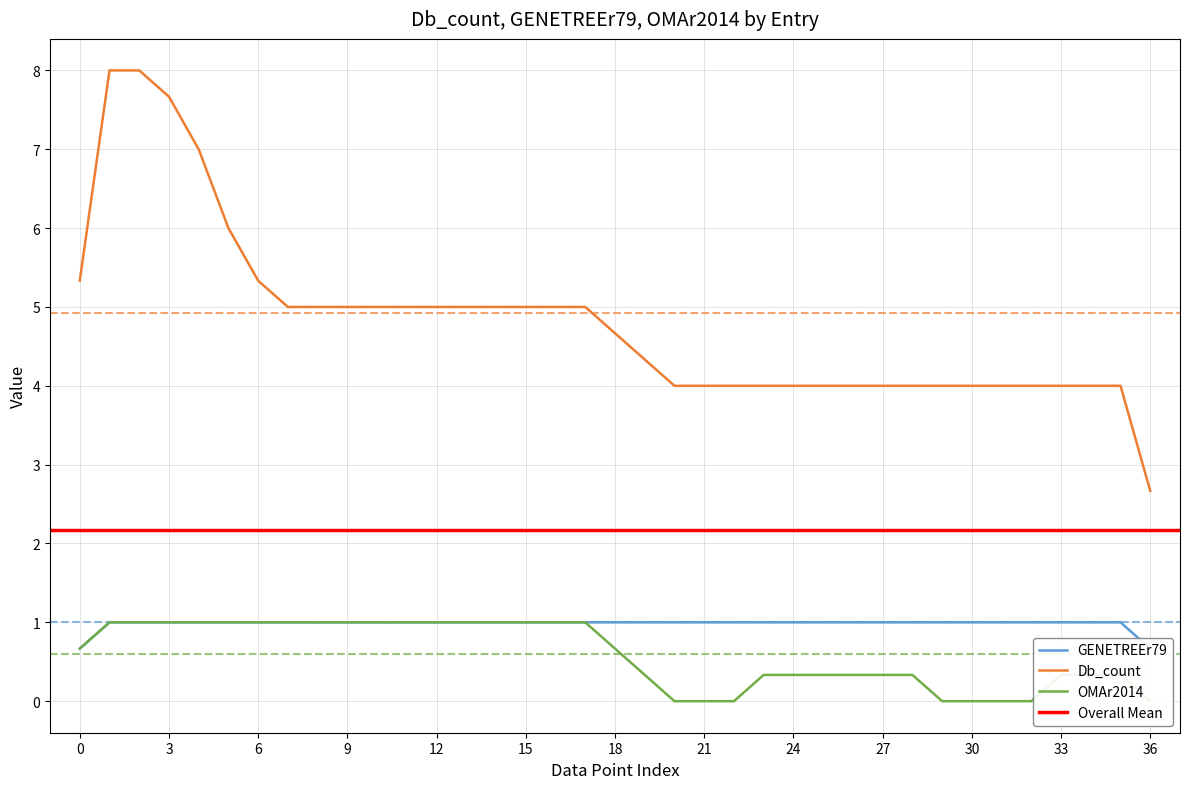

Which series has the largest total across all categories?

Db_count